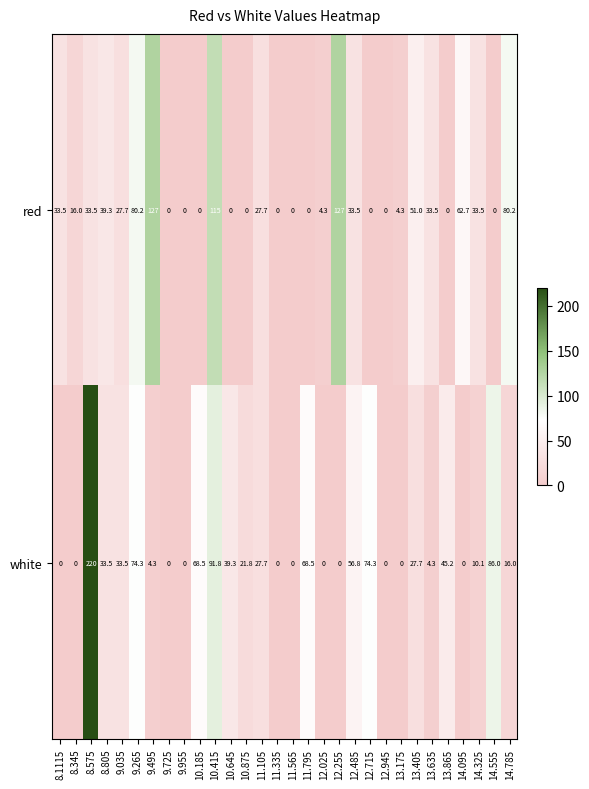

At which label does red first exceed 27?

8.1115